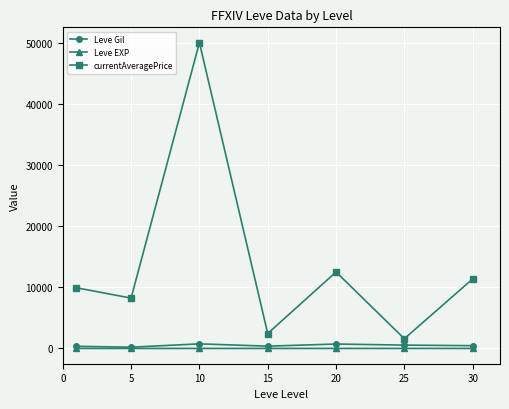

Which series has the widest spread of values?

currentAveragePrice